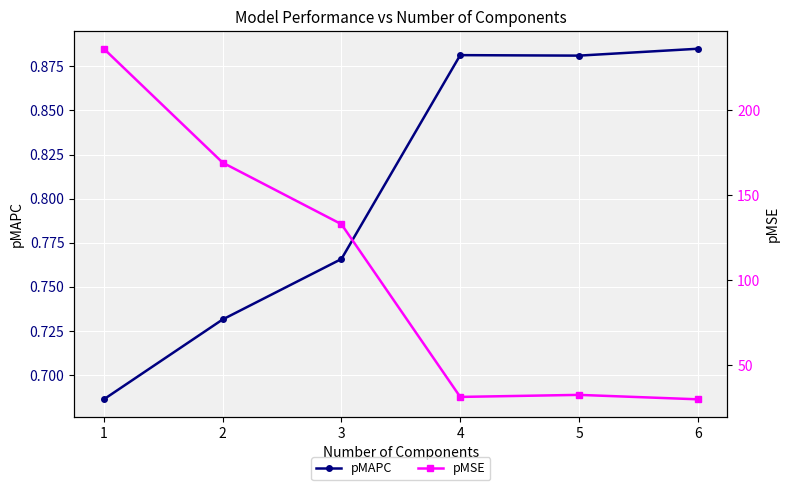

True or false: pMSE has a value of 236.3 at 1.

True